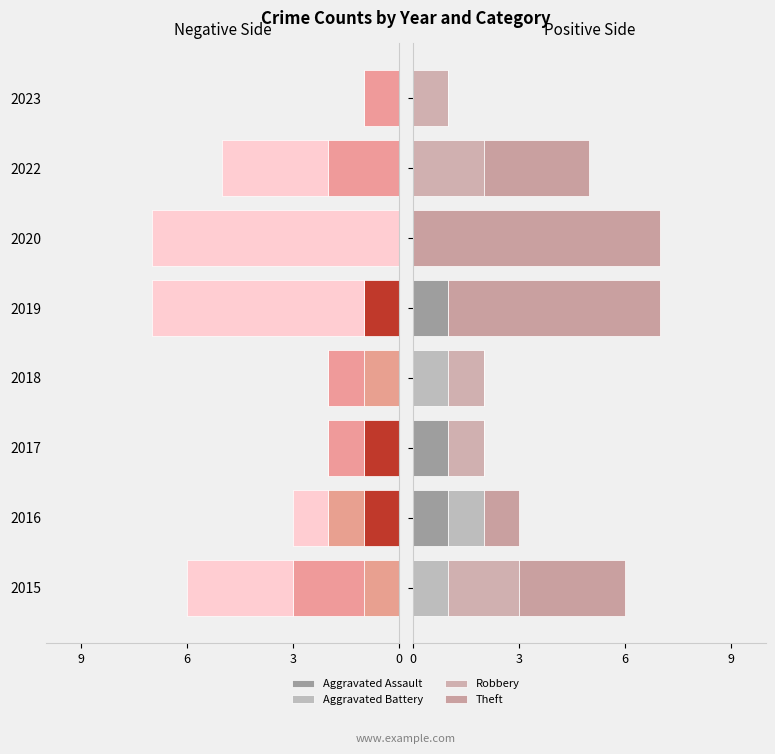

How many categories are shown in the chart?

8